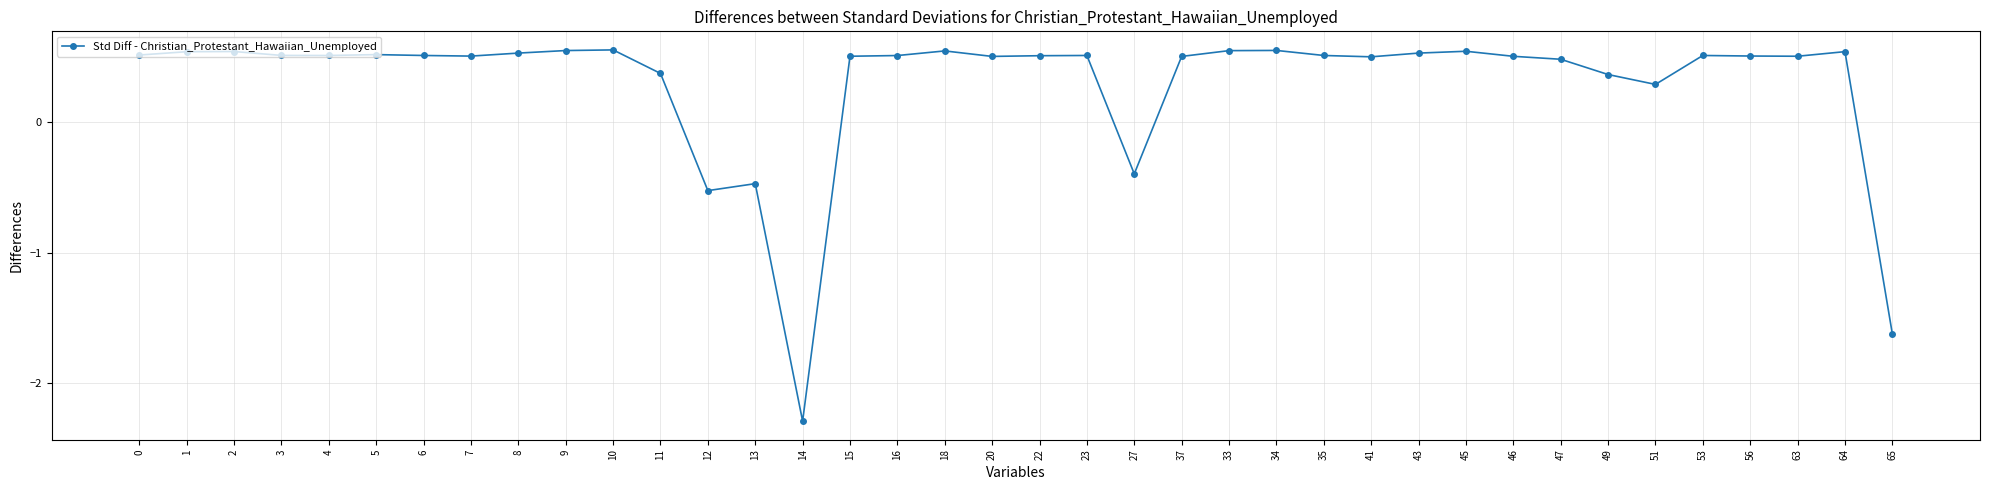

True or false: the data has more than 2 interior local peaks.

True